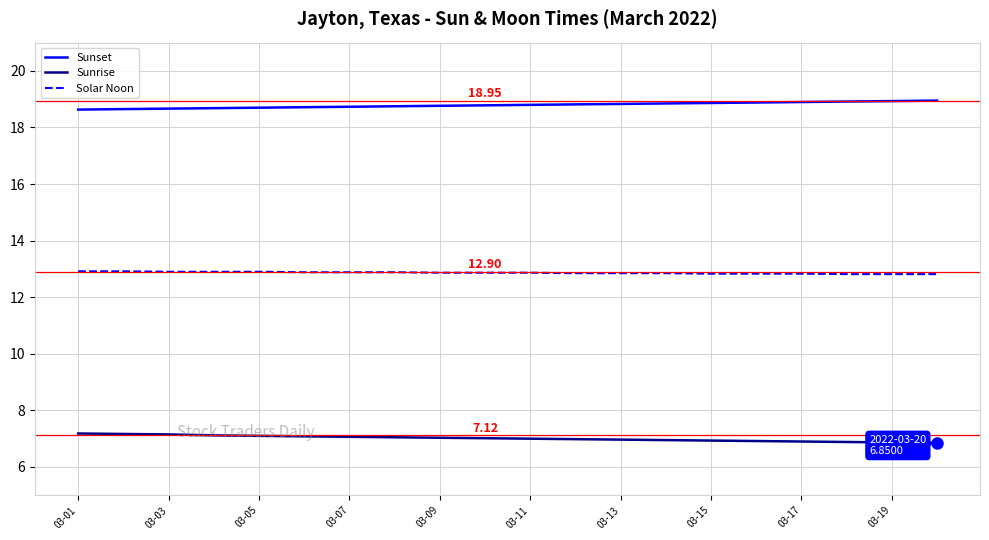

Which series has the largest total across all categories?

Sunset